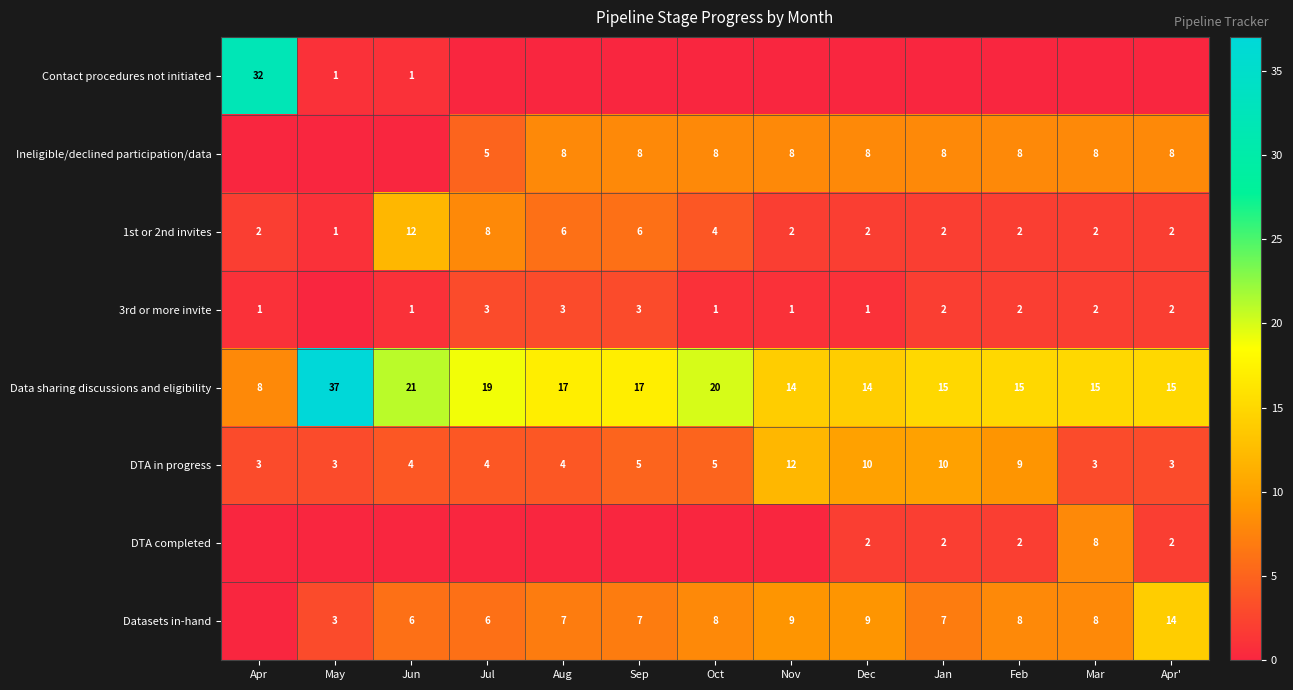

Is the value of DTA completed at Apr' greater than the value of Ineligible/declined participation/data at Aug?

No